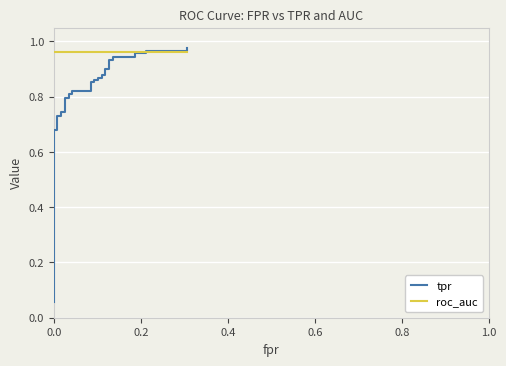

Is it true that tpr equals 1.2 at 33?

False